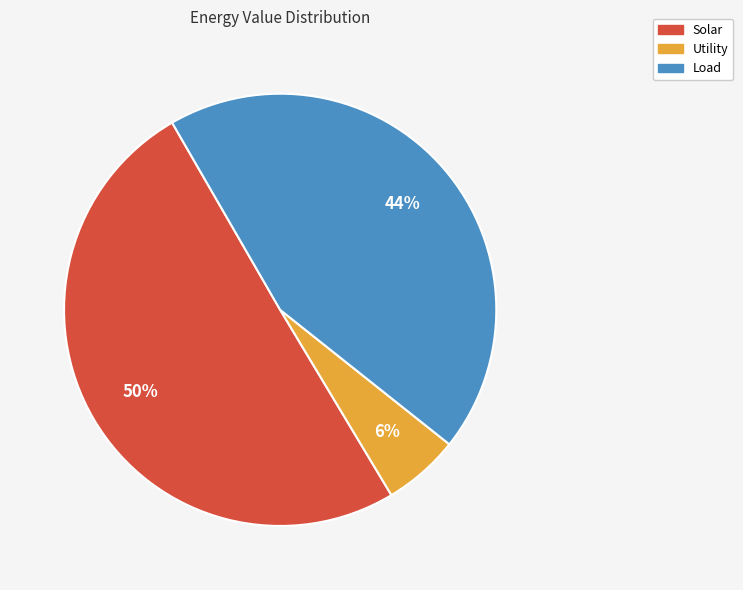

Rank the categories by value from highest to lowest.

Solar, Load, Utility